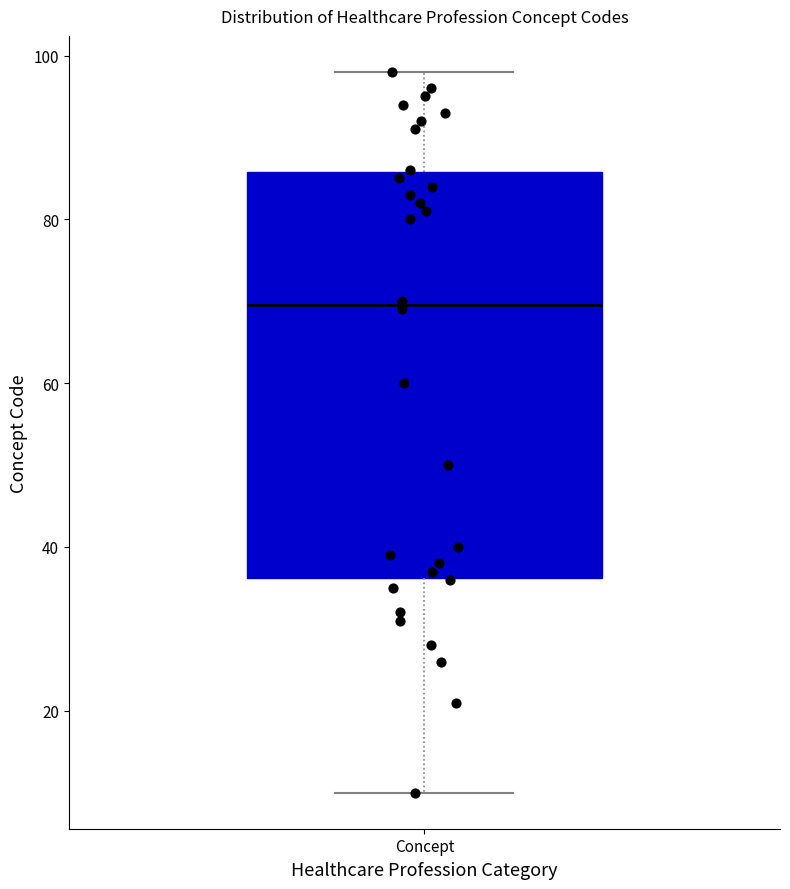

Transcribe this box plot: give where the median line is, the range the box spans, and where the two whiskers end, as read against the y-axis. The values are not printed on the chart, so give them approximately, as read against the axis.

median 70, box 36 to 86, whiskers 10 to 98